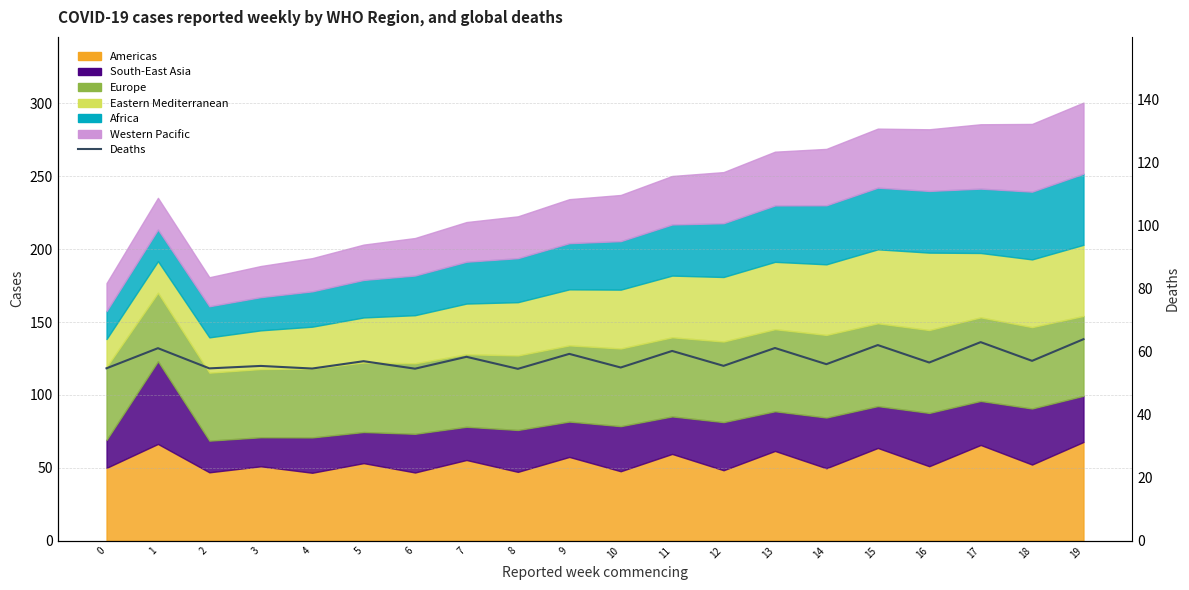

At which category does the data reach its first local peak?

1